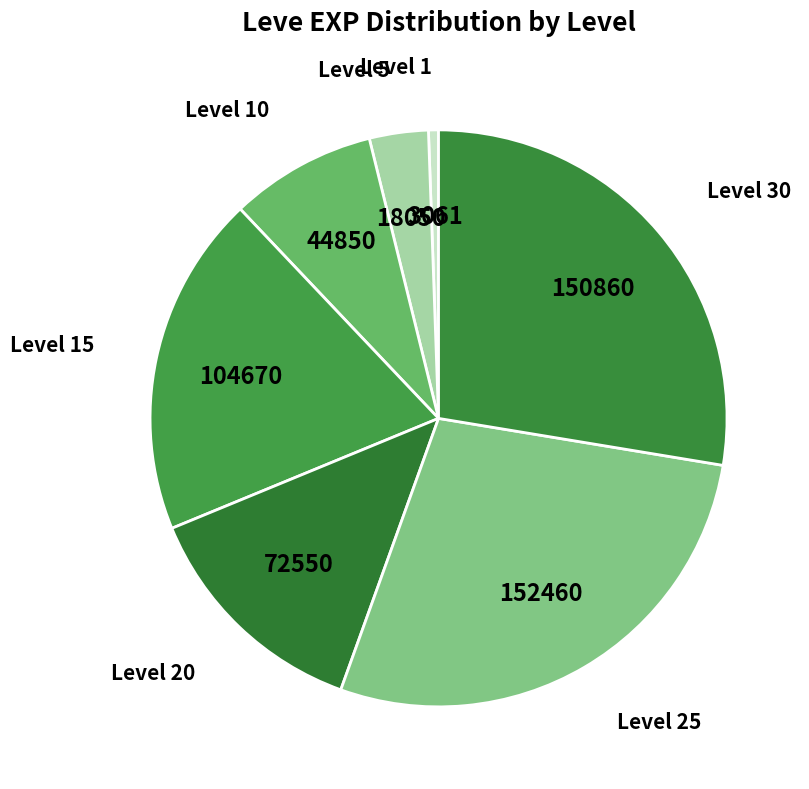

Between Level 30 and Level 1, which is larger?

Level 30